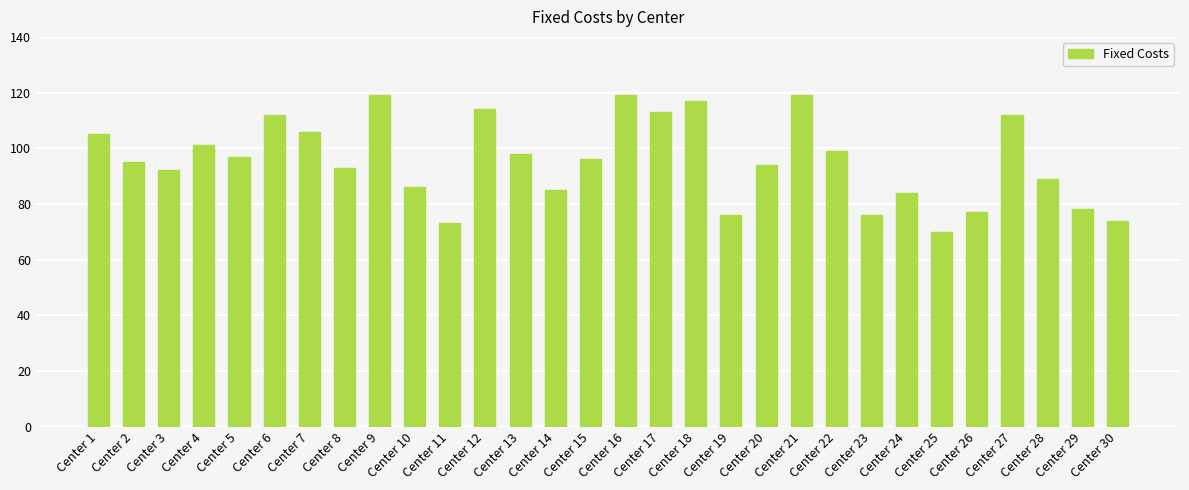

What is the change in value from Center 22 to Center 26?

-22